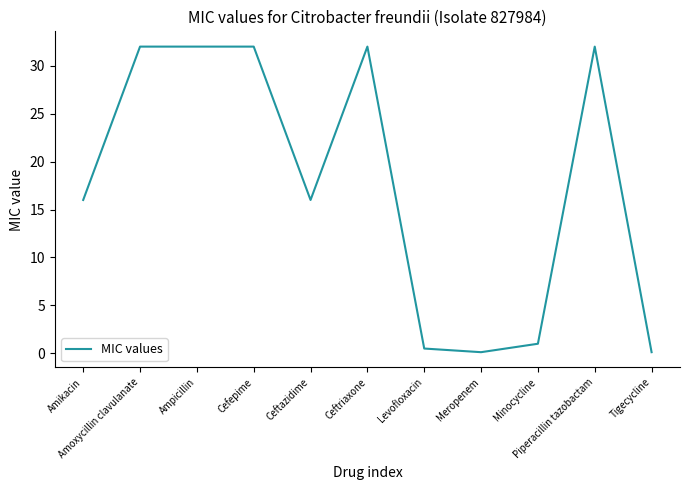

True or false: the data shows 0.1 at Meropenem.

True